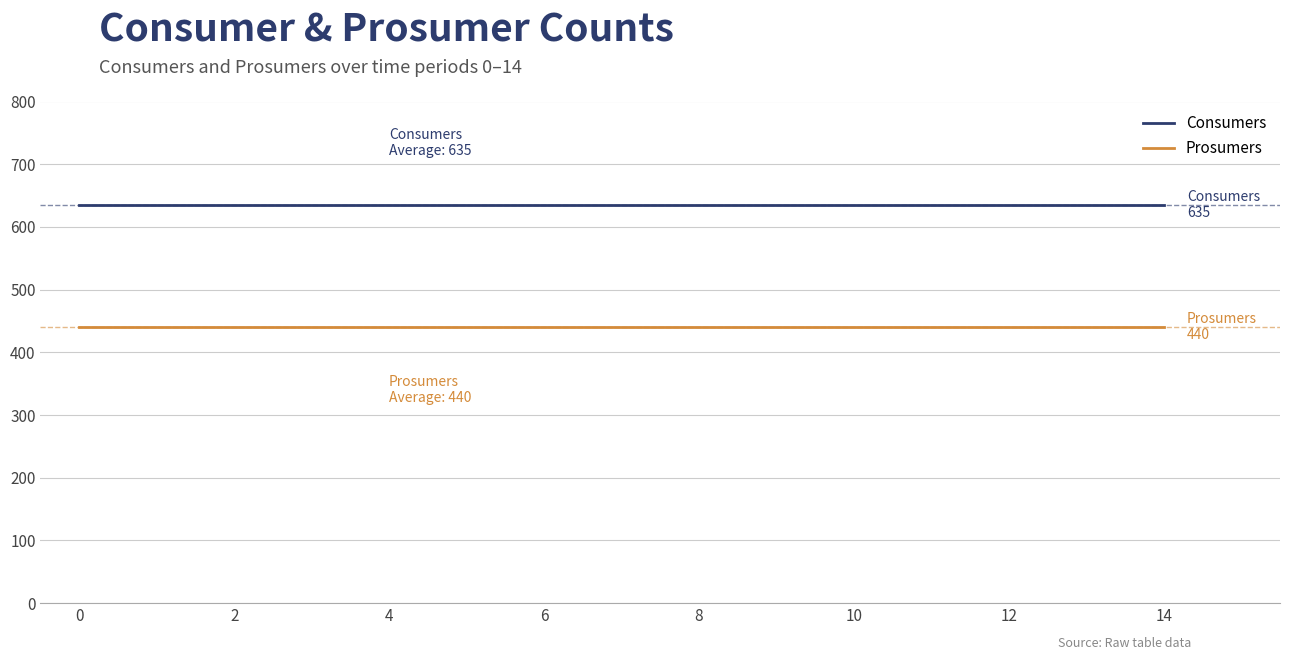

True or false: Prosumers and Consumers cross at least once.

False